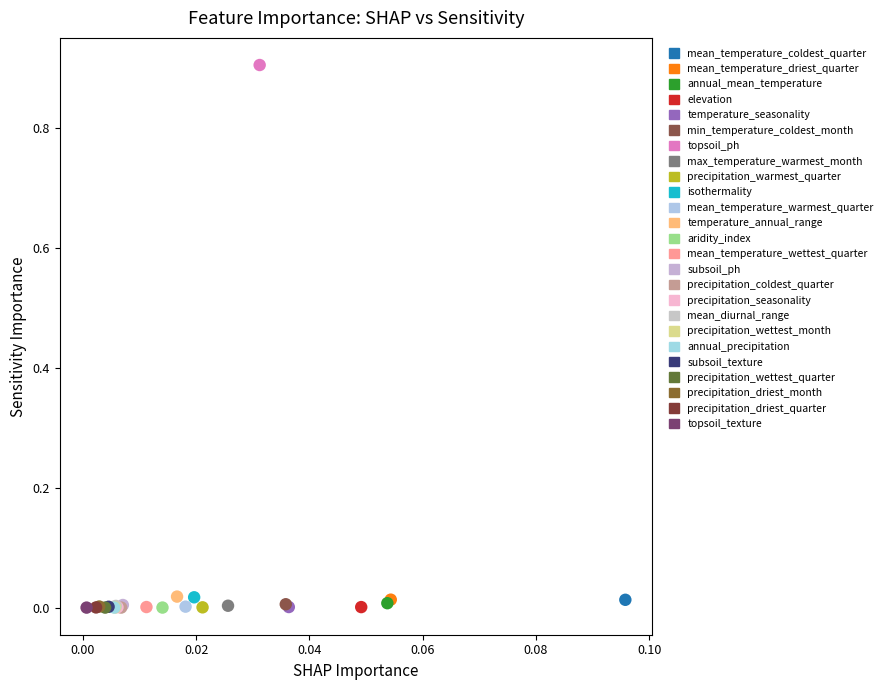

What are all the series names shown in the legend?

mean_temperature_coldest_quarter, mean_temperature_driest_quarter, annual_mean_temperature, elevation, temperature_seasonality, min_temperature_coldest_month, topsoil_ph, max_temperature_warmest_month, precipitation_warmest_quarter, isothermality, mean_temperature_warmest_quarter, temperature_annual_range, aridity_index, mean_temperature_wettest_quarter, subsoil_ph, precipitation_coldest_quarter, precipitation_seasonality, mean_diurnal_range, precipitation_wettest_month, annual_precipitation, subsoil_texture, precipitation_wettest_quarter, precipitation_driest_month, precipitation_driest_quarter, topsoil_texture